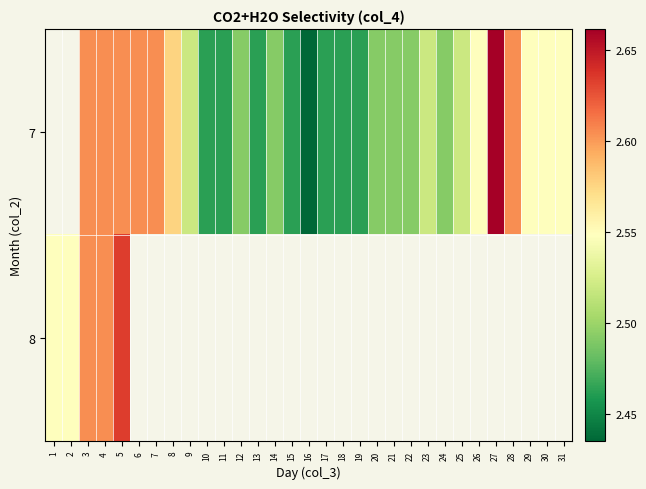

What is the total value across all series at 3?

5.2